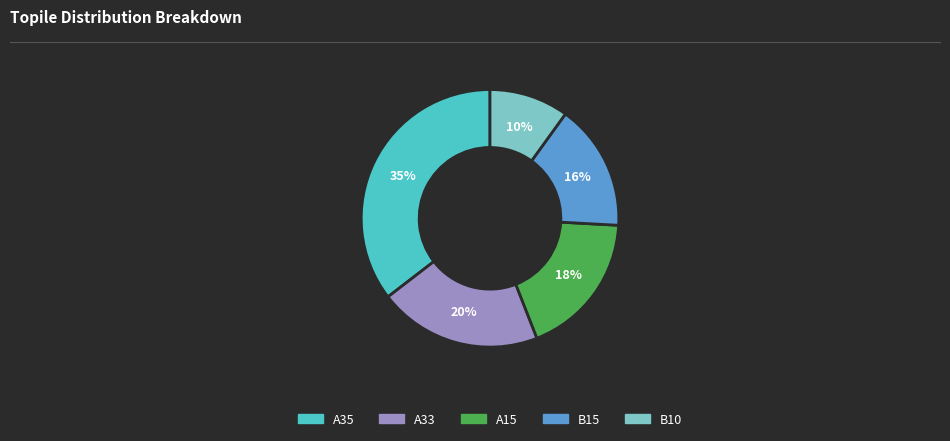

How many segments does this pie chart have?

5